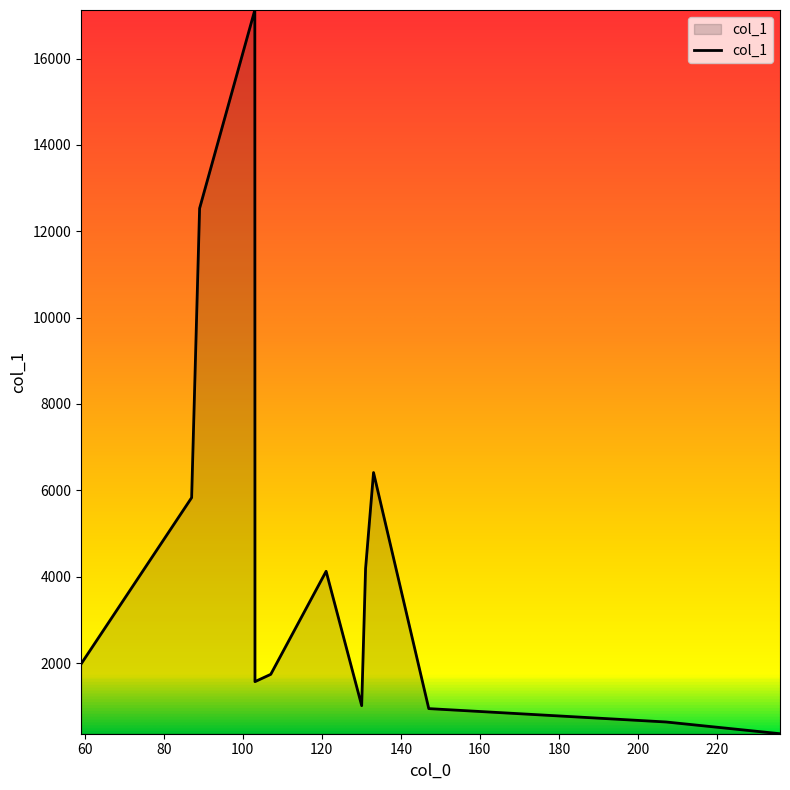

What is the greatest value displayed?

17123.4